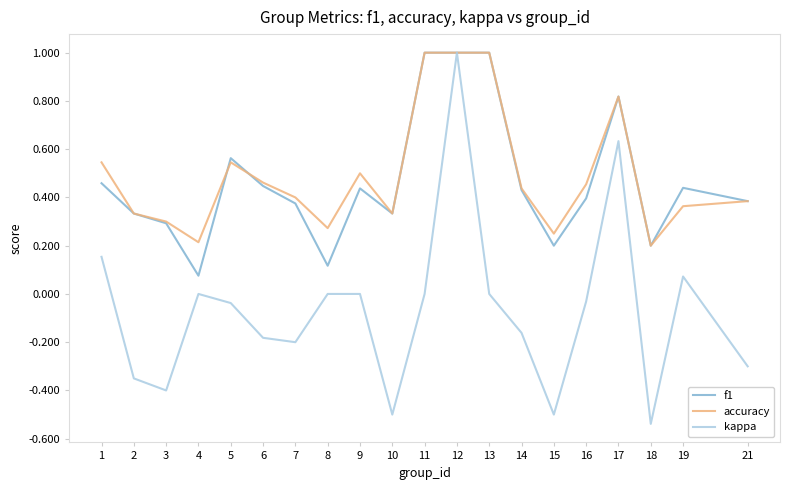

Which category has the lowest value in the kappa series?

18